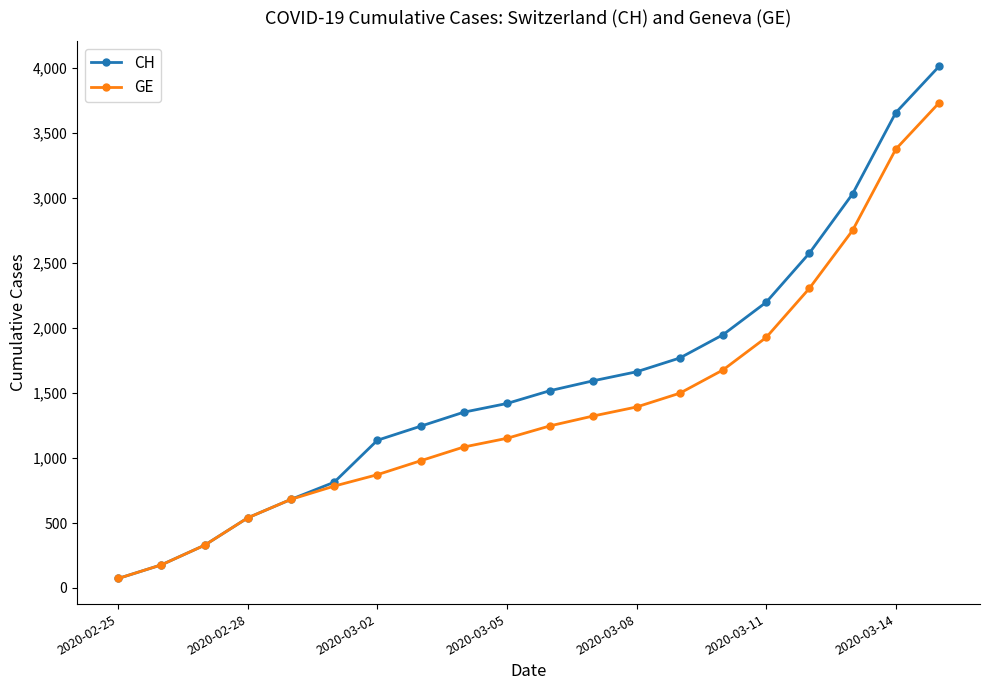

Which series has the widest spread of values?

CH